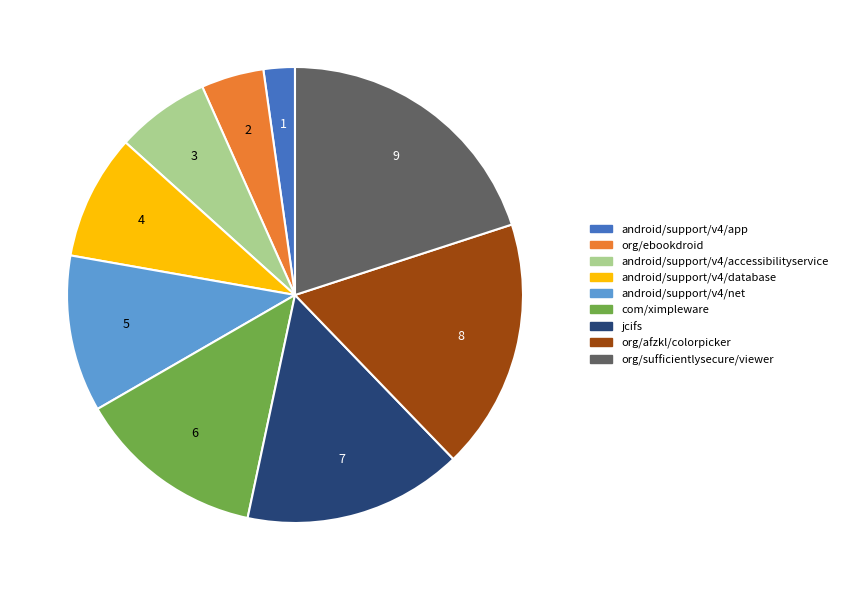

Between com/ximpleware and org/ebookdroid, which is larger?

com/ximpleware